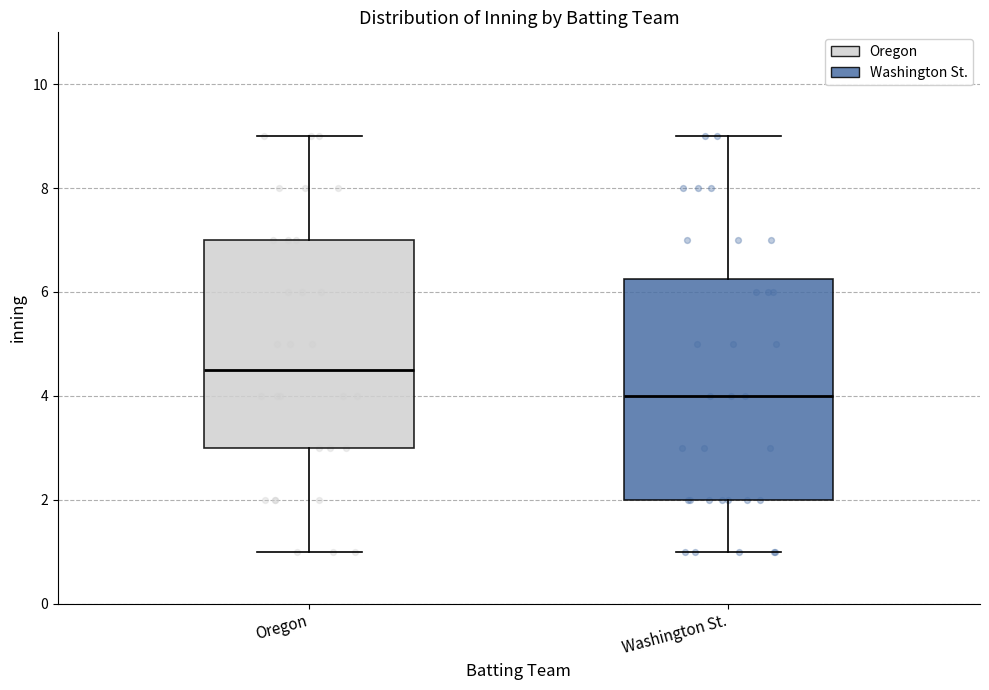

Comparing the boxes themselves (not the whiskers), which one is the tallest?

Washington St.